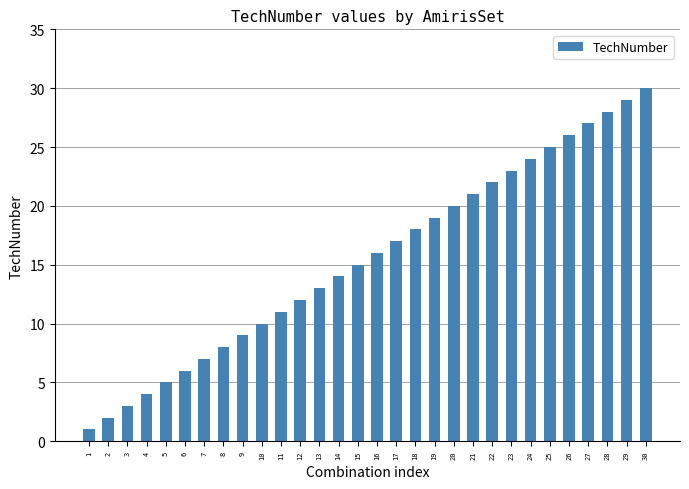

Read the value at 24.

24